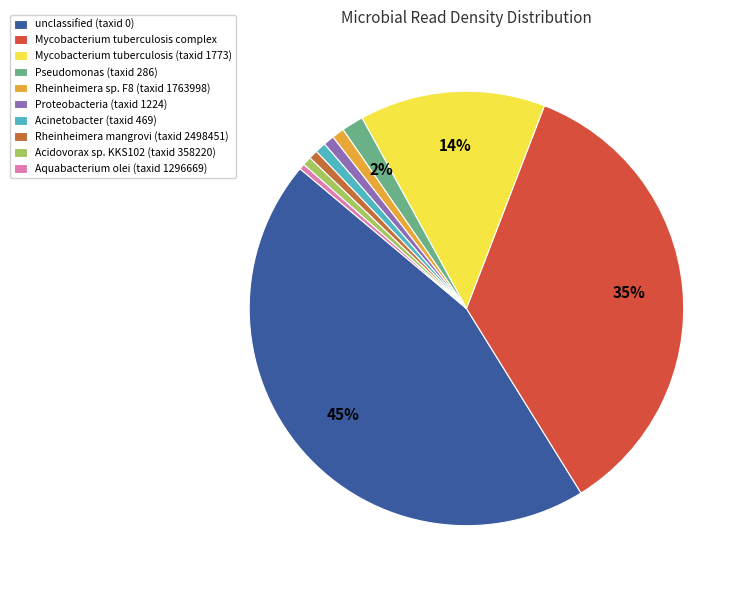

Count the number of slices in the pie.

10